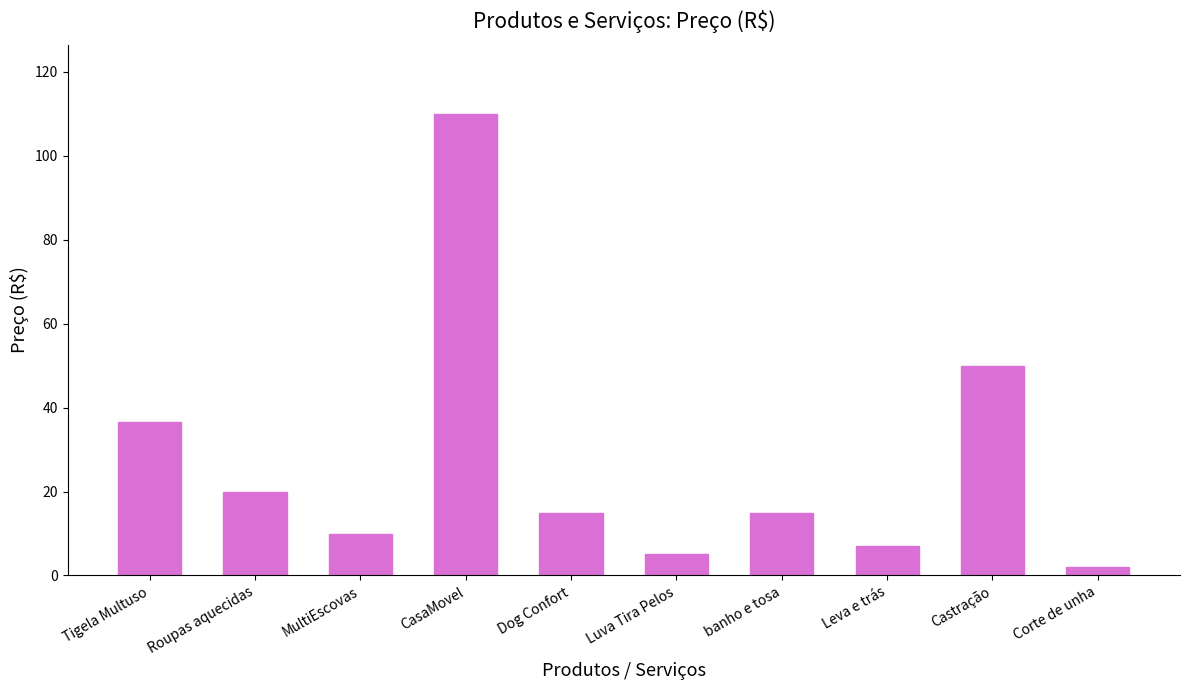

Does the chart contain any negative values?

No